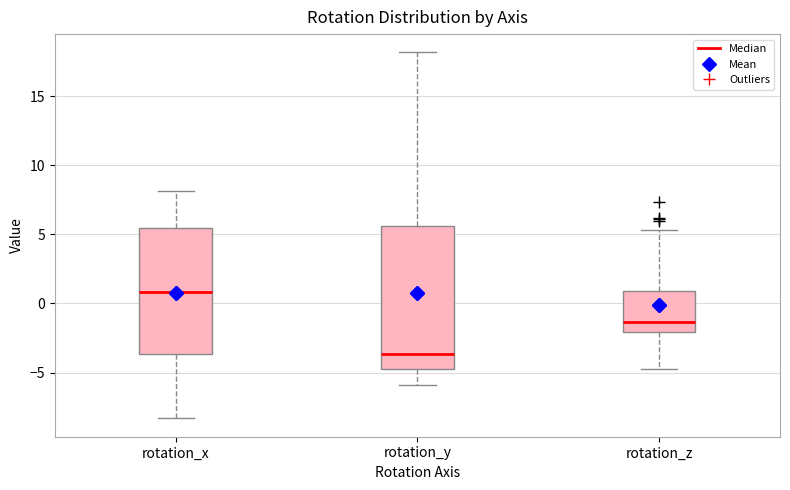

Where does the median line of the box for rotation_z sit on the y-axis? The values are not printed on the chart, so give them approximately, as read against the axis.

-1.5